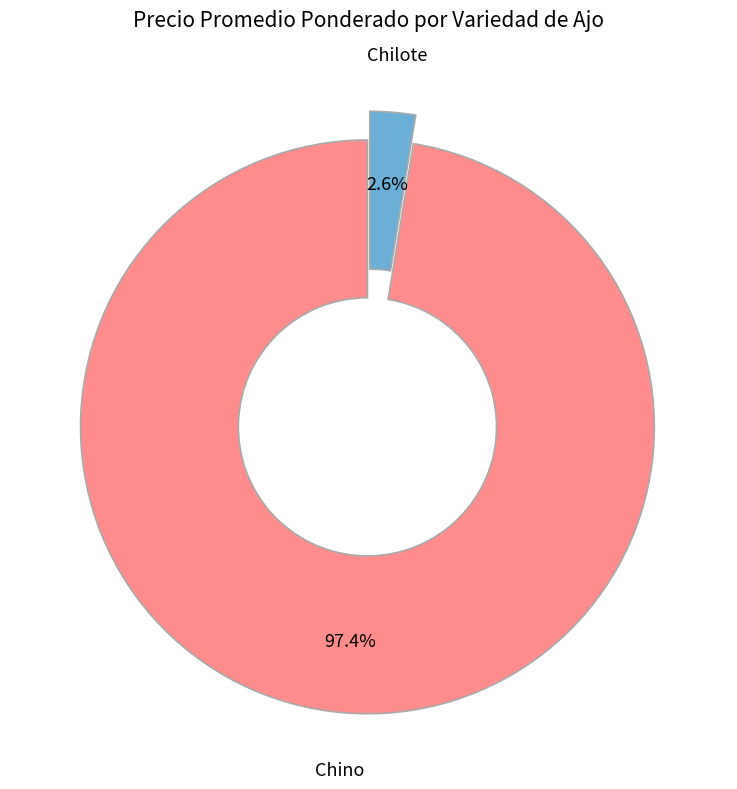

Which category has the smallest portion of the pie?

Chilote